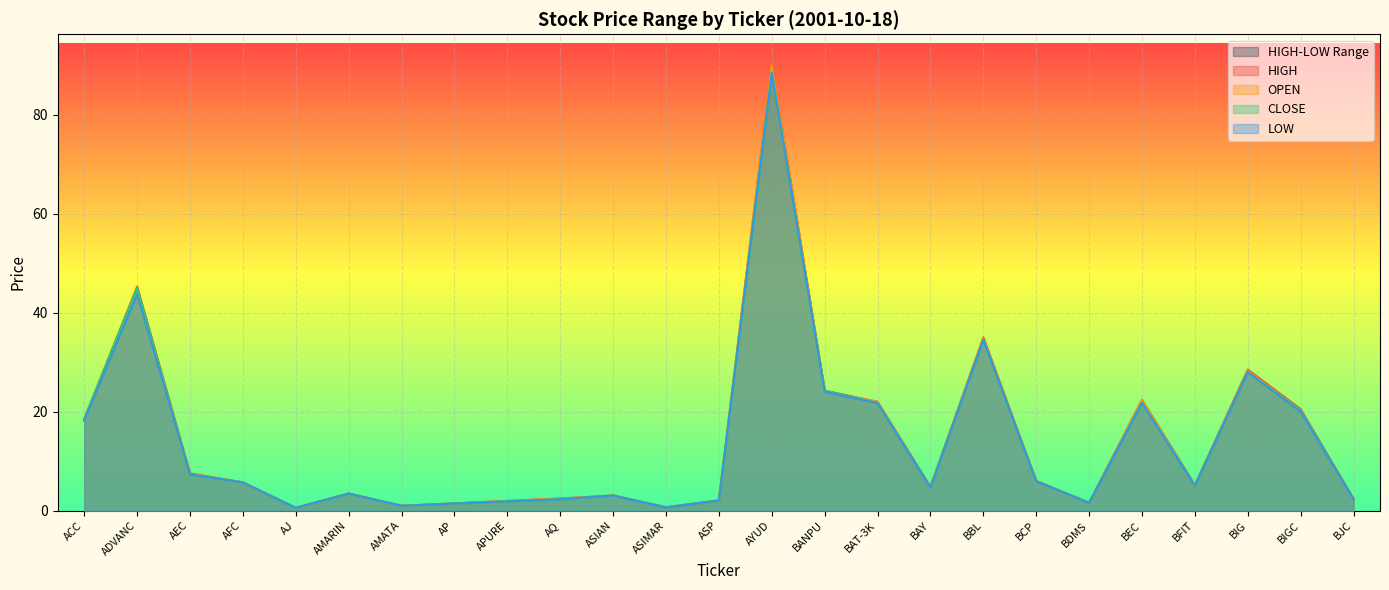

What is the difference between the <OPEN> values at BAY and AMARIN?

1.1